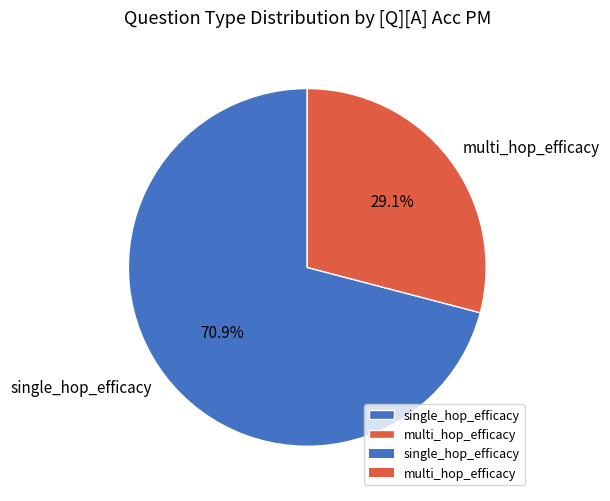

Which has a higher value, multi_hop_efficacy or single_hop_efficacy?

single_hop_efficacy